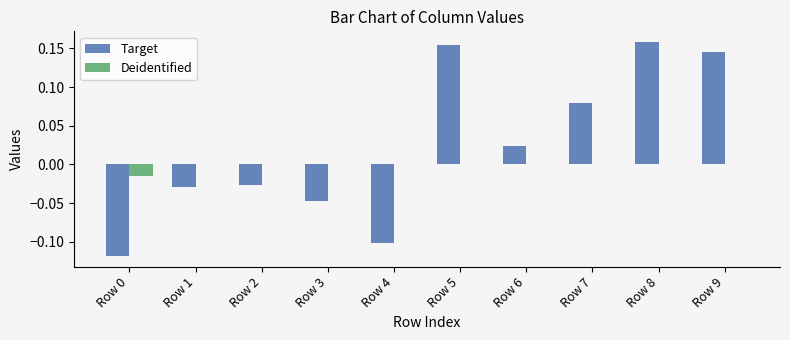

How many values in the Target series exceed 0?

5